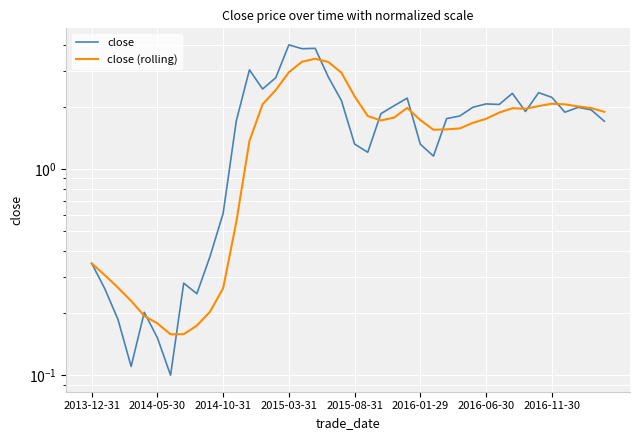

True or false: close has more than 0 interior local peaks.

True